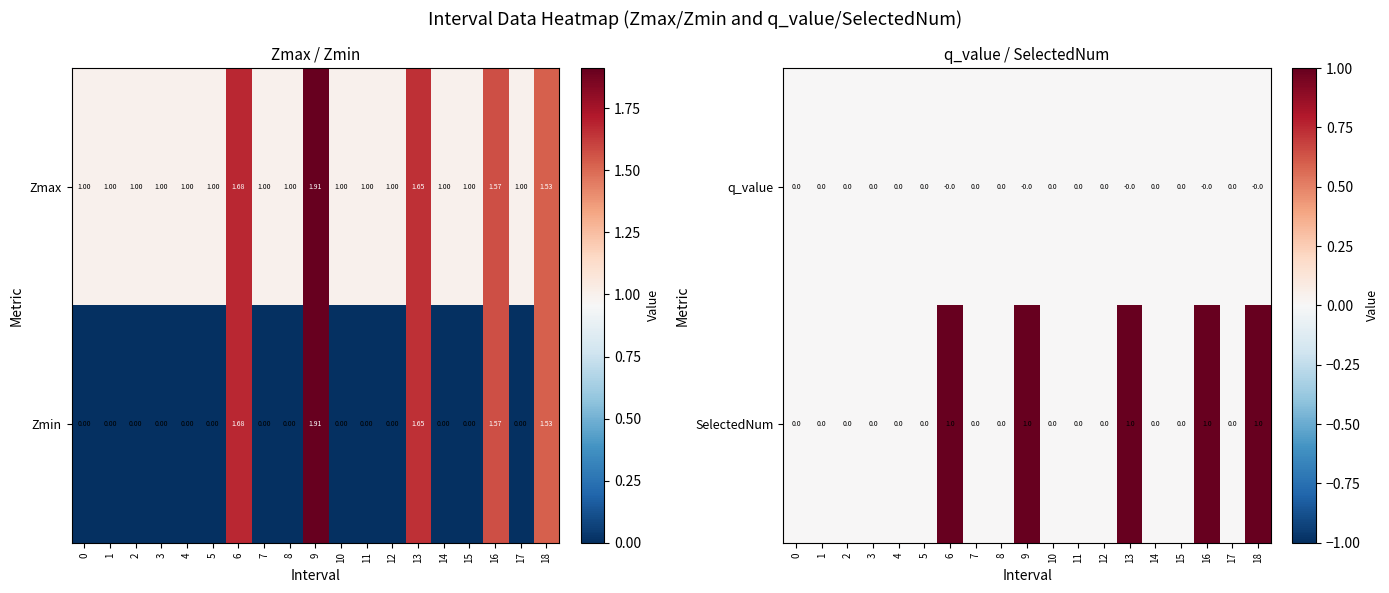

What is the difference between the highest and lowest values at 13?

1